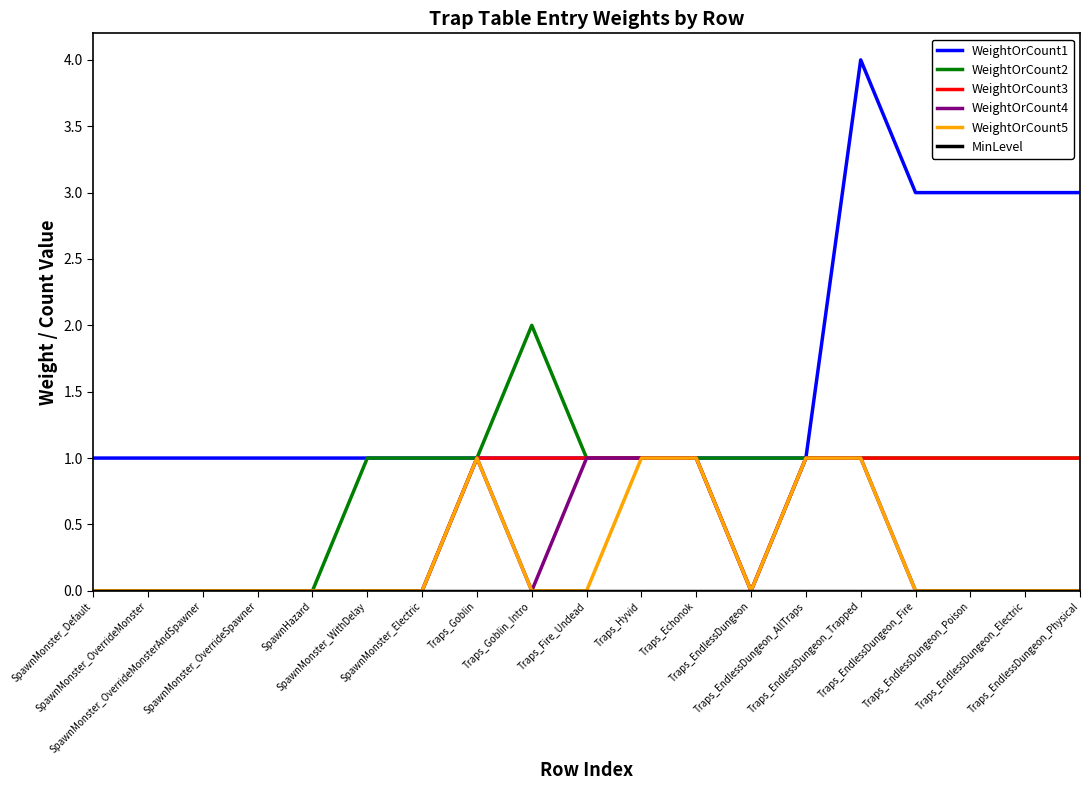

Which series has the largest range (max minus min)?

WeightOrCount1